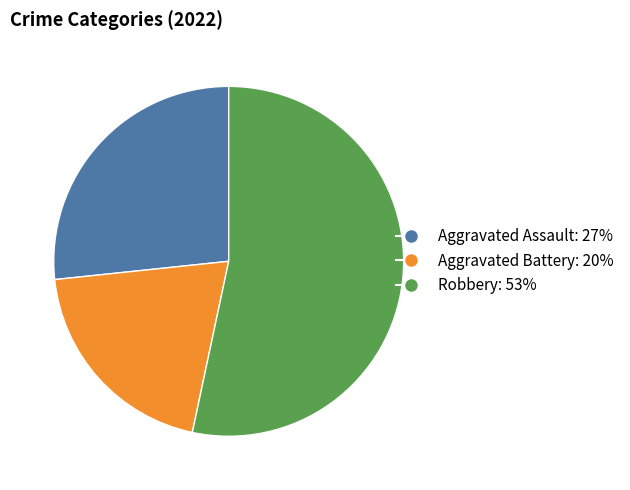

Which category accounts for the majority?

Robbery: 53%